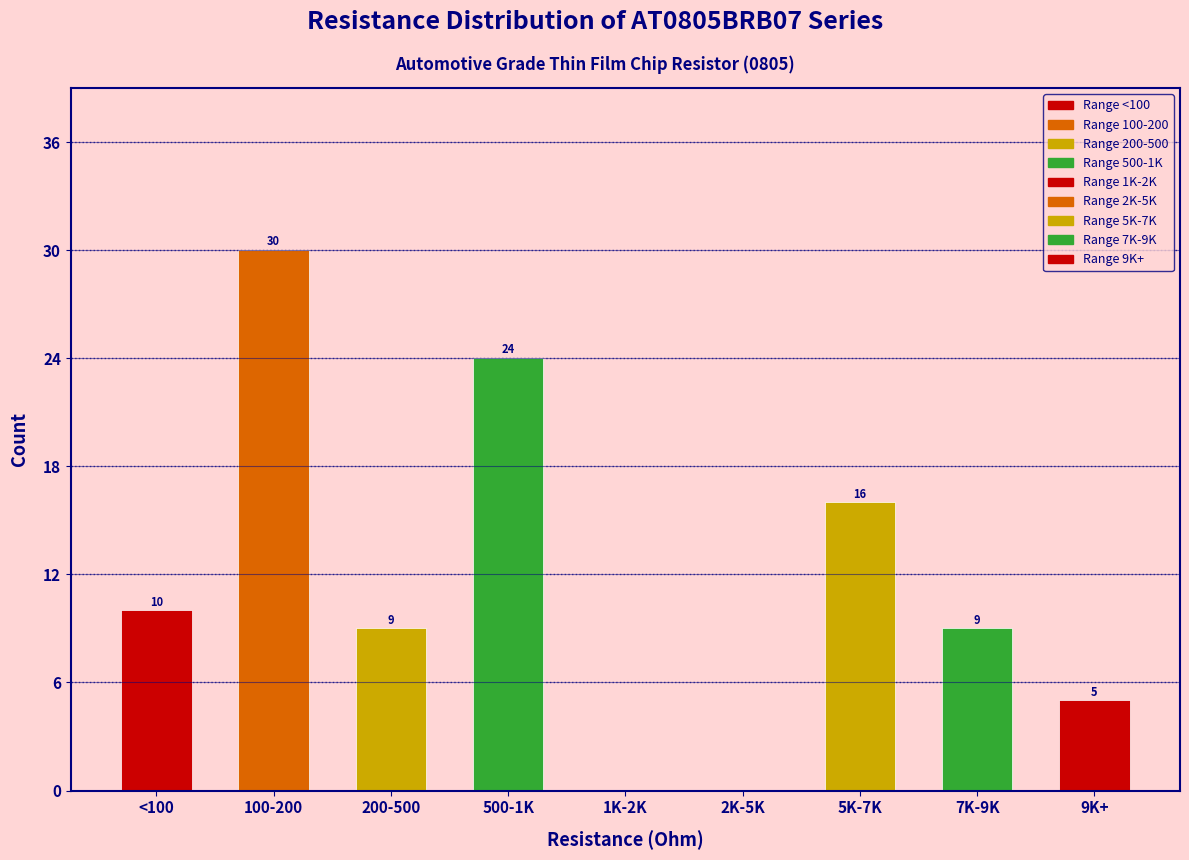

Reading left to right, what are all the values shown in this chart?

<100=10	100-200=30	200-500=9	500-1K=24	1K-2K=0	2K-5K=0	5K-7K=16	7K-9K=9	9K+=5